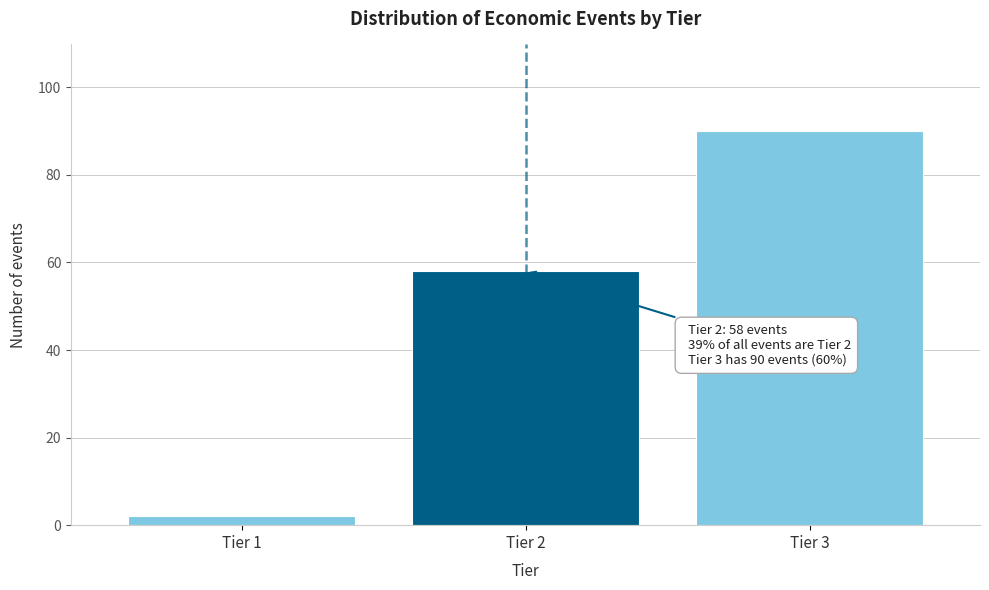

Reading right to left, list all the values displayed in this chart.

90	58	2